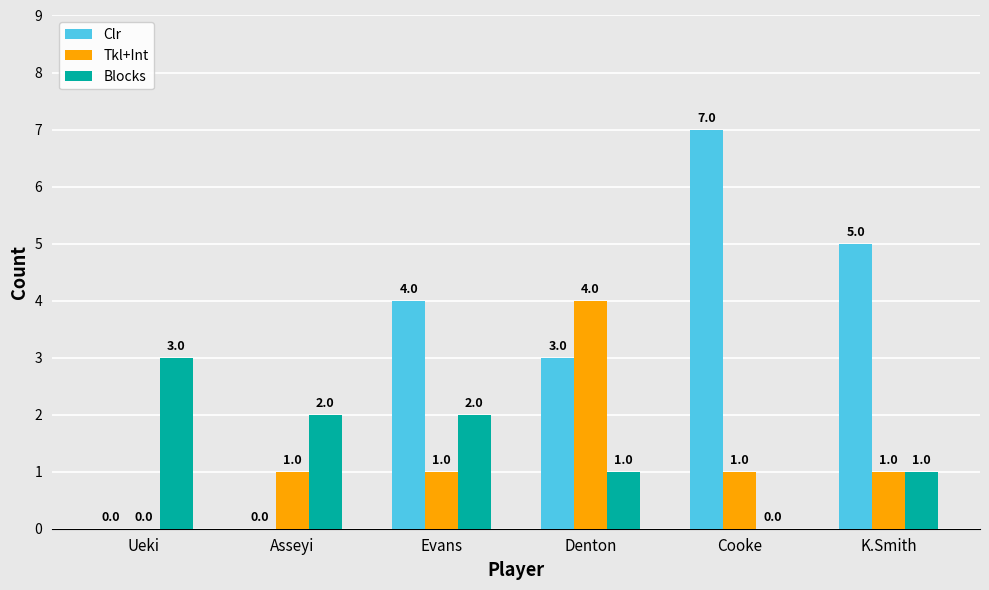

Count the Tkl+Int values in the range 1 to 2.

4